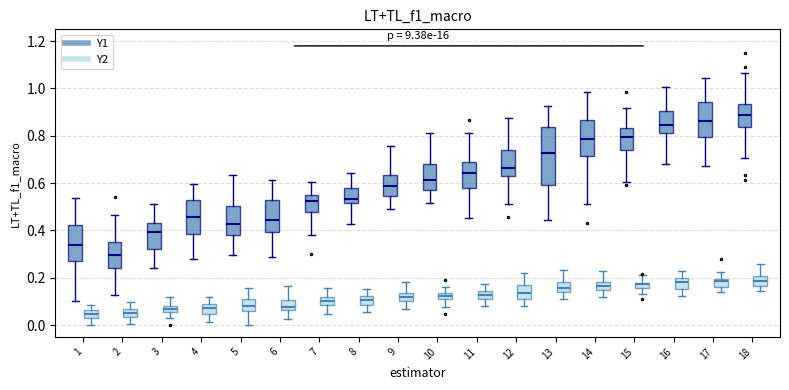

Where does the upper whisker of the box for 17 (Y2) end on the y-axis? The values are not printed on the chart, so give them approximately, as read against the axis.

0.22